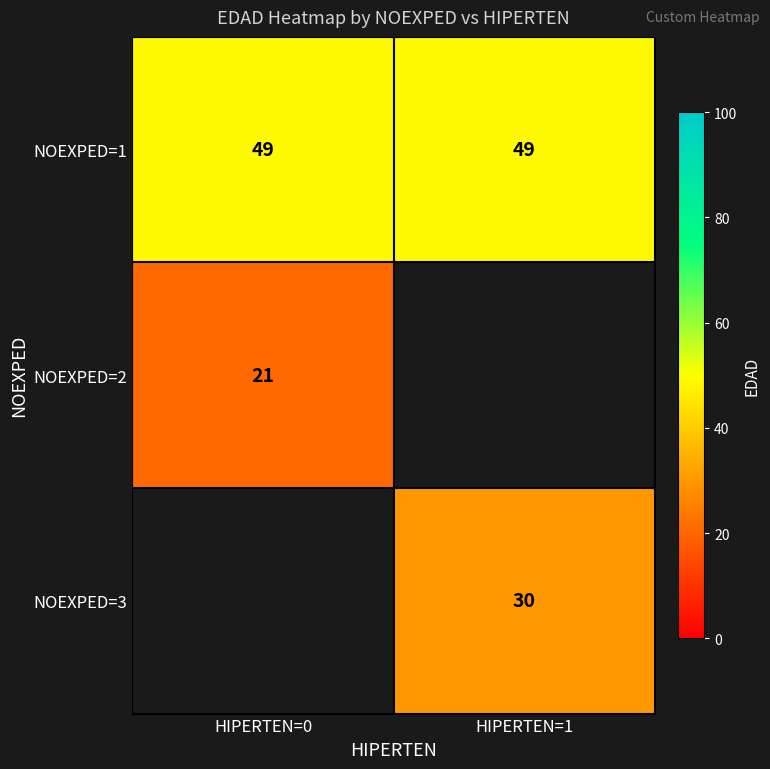

Is it true that NOEXPED=2 equals 11 at HIPERTEN=0?

False